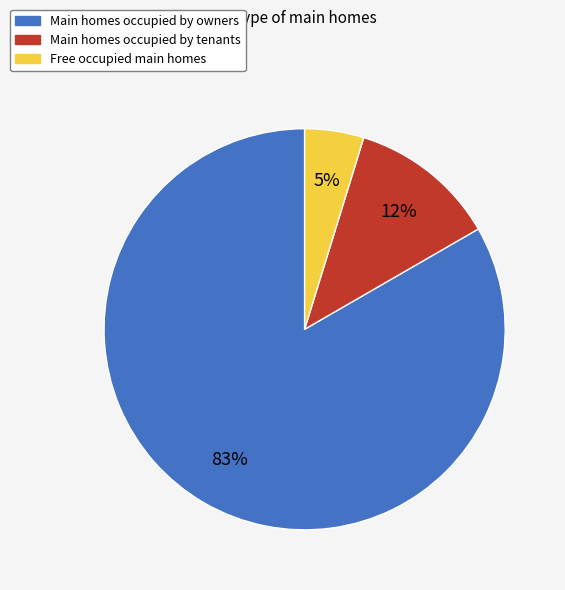

Which slice is the largest?

Main homes occupied by owners